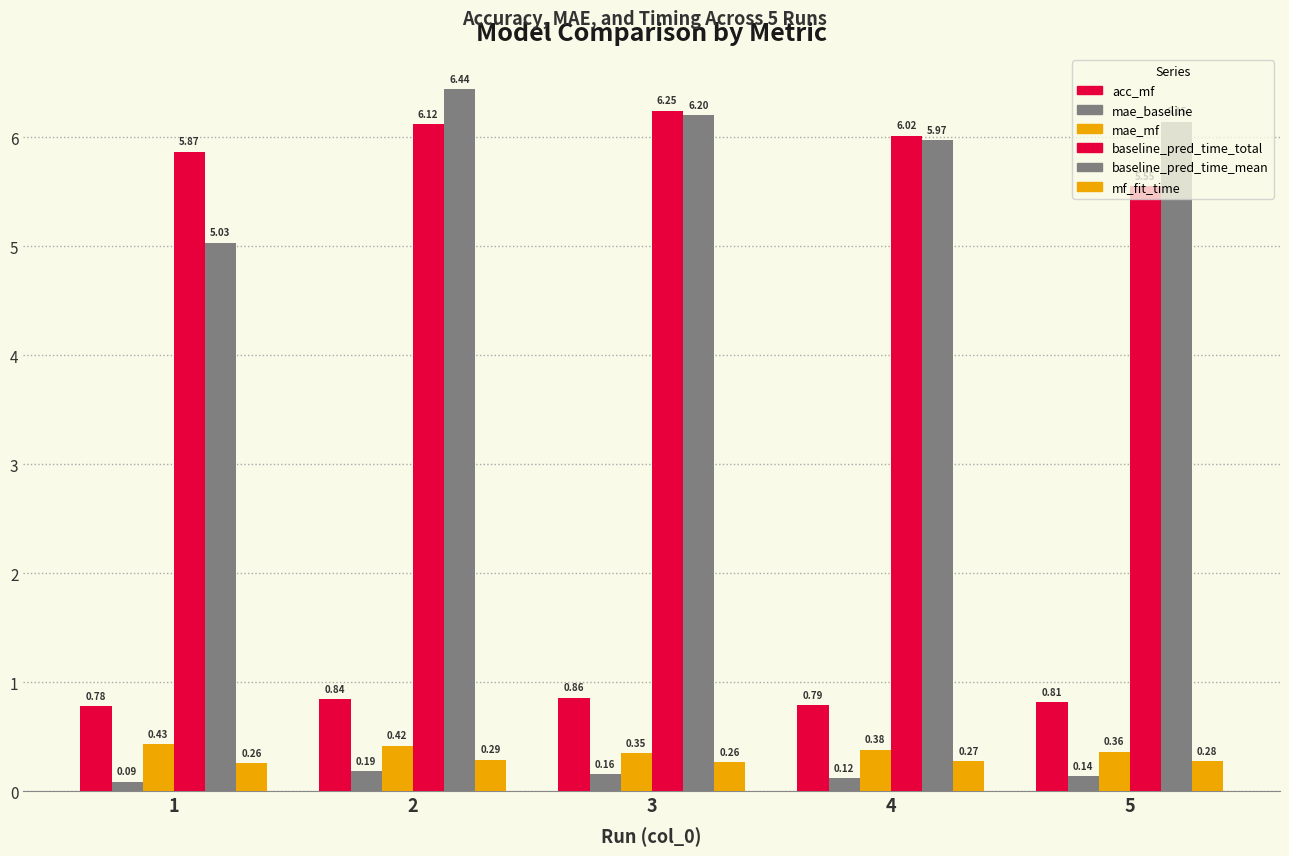

What is the value of the acc_mf bar at the 1st from the left?

0.8